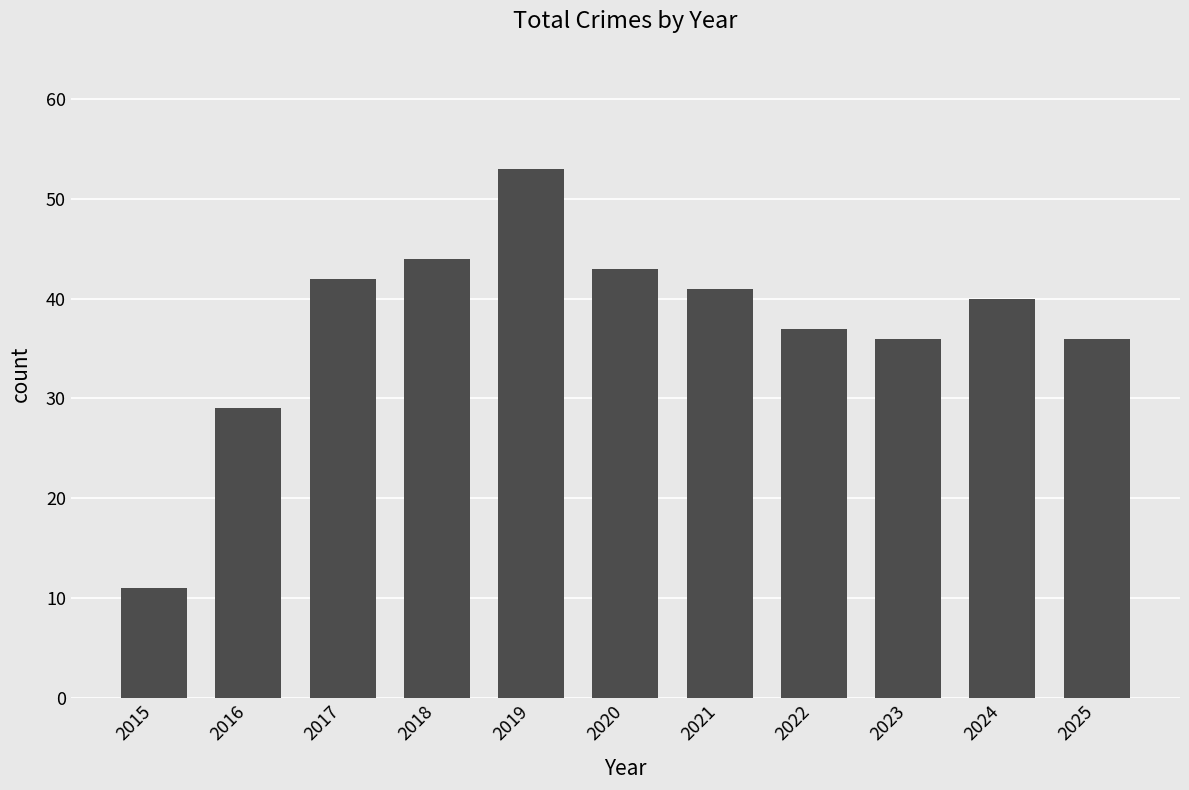

Reading right to left, what are all the values shown in this chart?

36	40	36	37	41	43	53	44	42	29	11